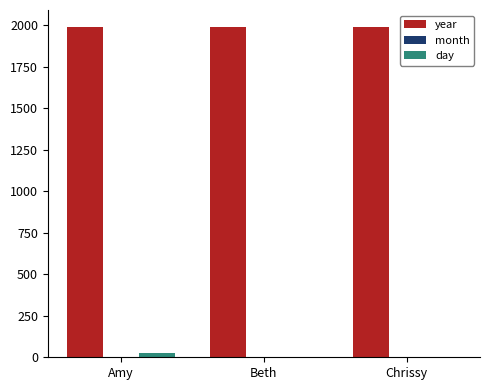

What is the total value across all series at Chrissy?

1997